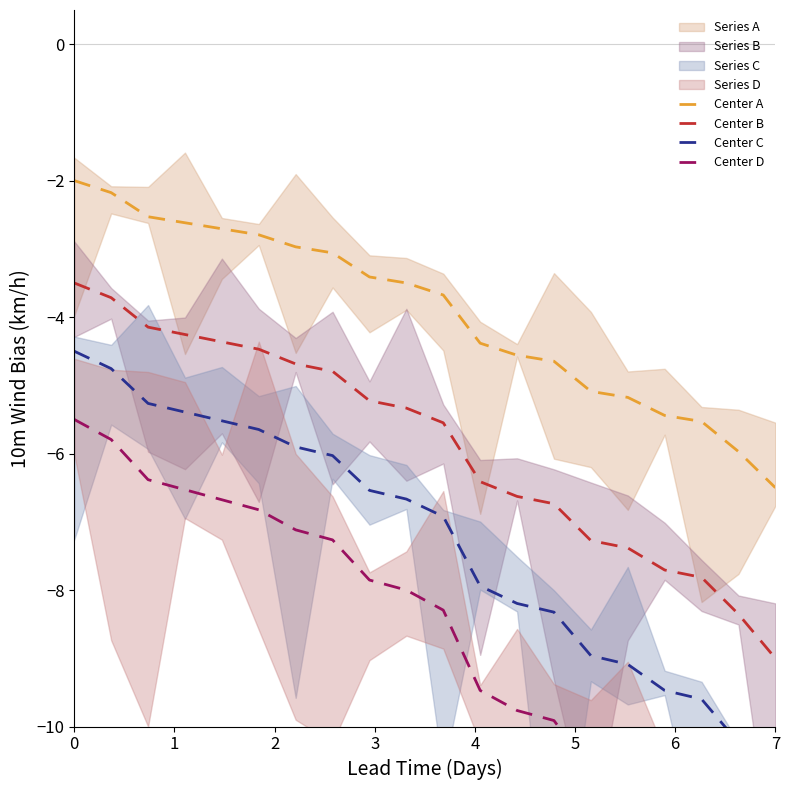

What is the maximum value for Center A?

-2.0